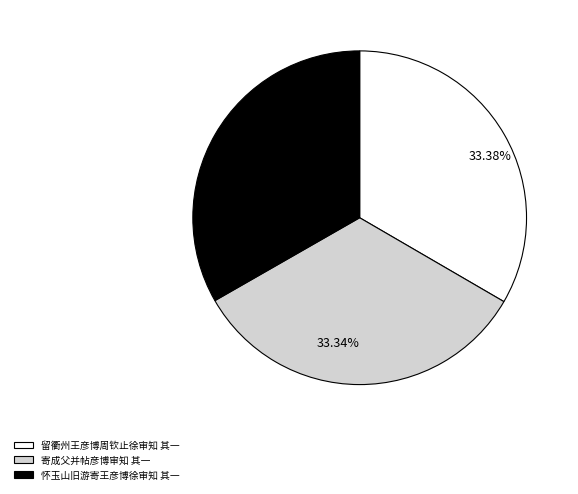

Approximately how many times larger is the value at 33.28% compared to 33.34%?

1.0